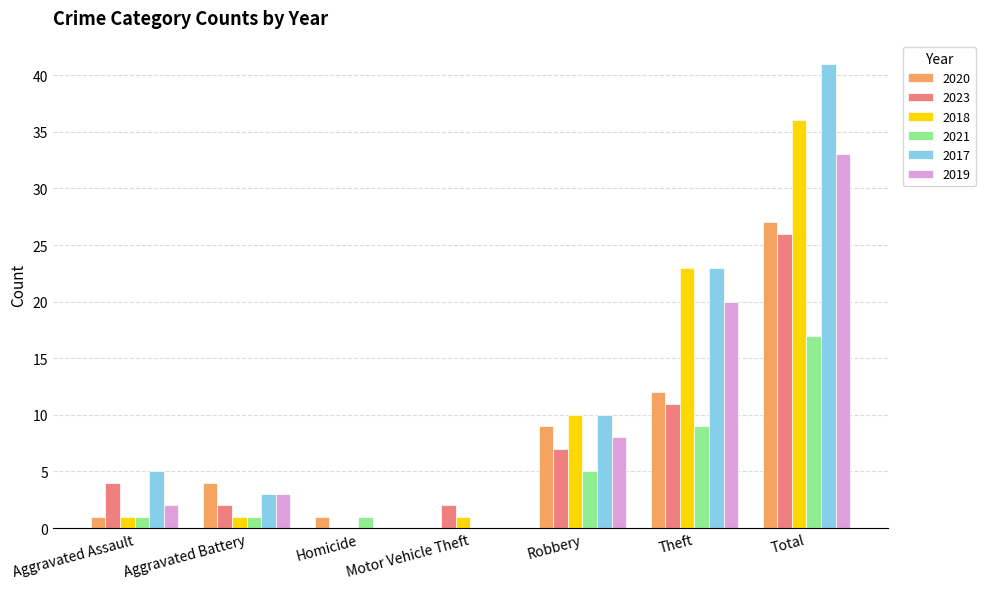

What is the difference between the 2019 values at Motor Vehicle Theft and Aggravated Battery?

3